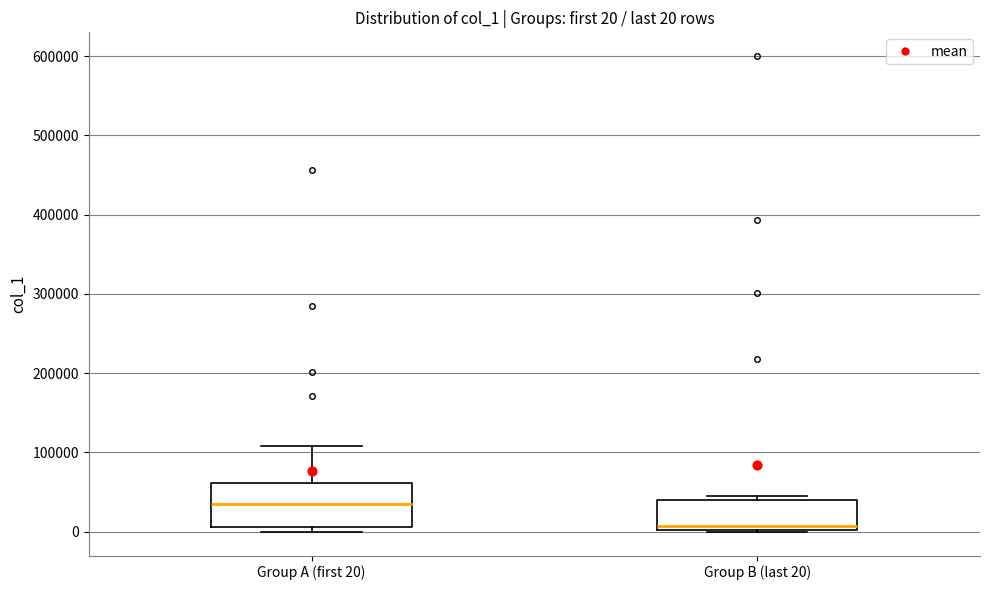

Which box is the tallest, from its lower edge to its upper edge?

Group A (first 20)